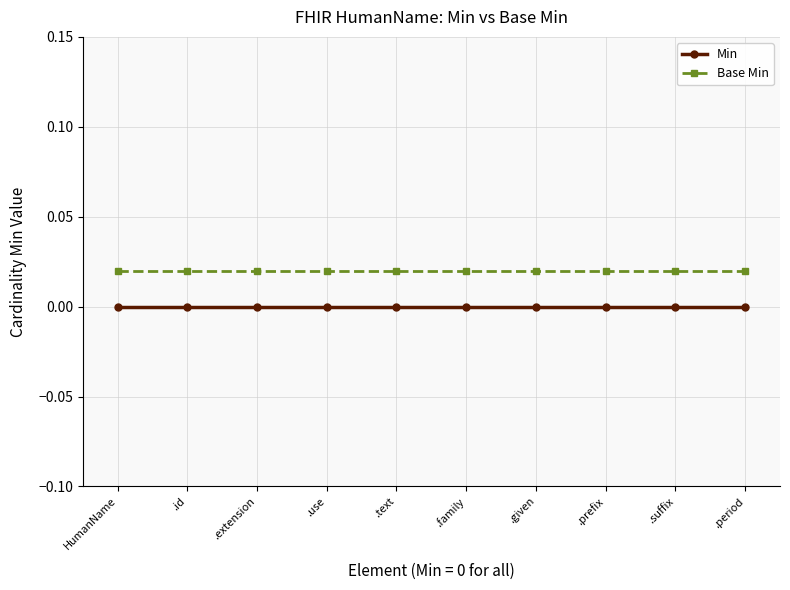

True or false: Base Min has a value of 0.0 at .suffix.

True